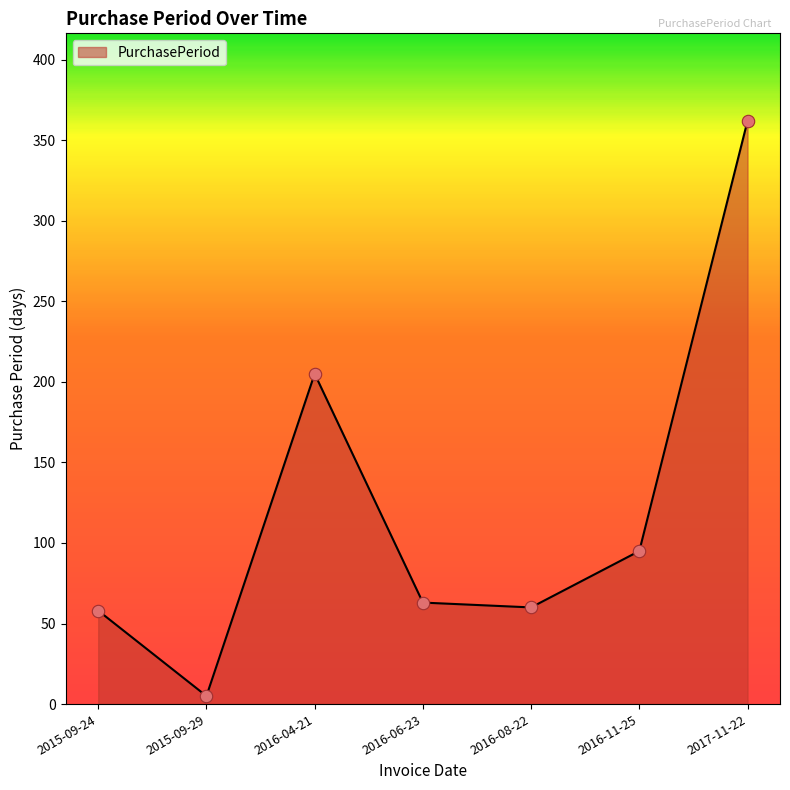

Approximately how many times larger is the value at 2016-06-23 compared to 2016-04-21?

0.3